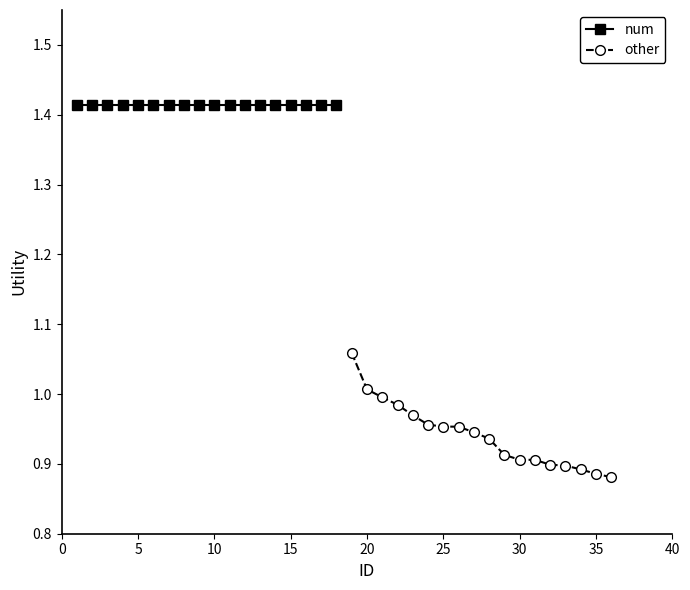

Reading right to left, extract all data points from this chart.

num: 1.4	1.4	1.4	1.4	1.4	1.4	1.4	1.4	1.4	1.4	1.4	1.4	1.4	1.4	1.4	1.4	1.4	1.4
other: 0.9	0.9	0.9	0.9	0.9	0.9	0.9	0.9	0.9	0.9	1.0	1.0	1.0	1.0	1.0	1.0	1.0	1.1